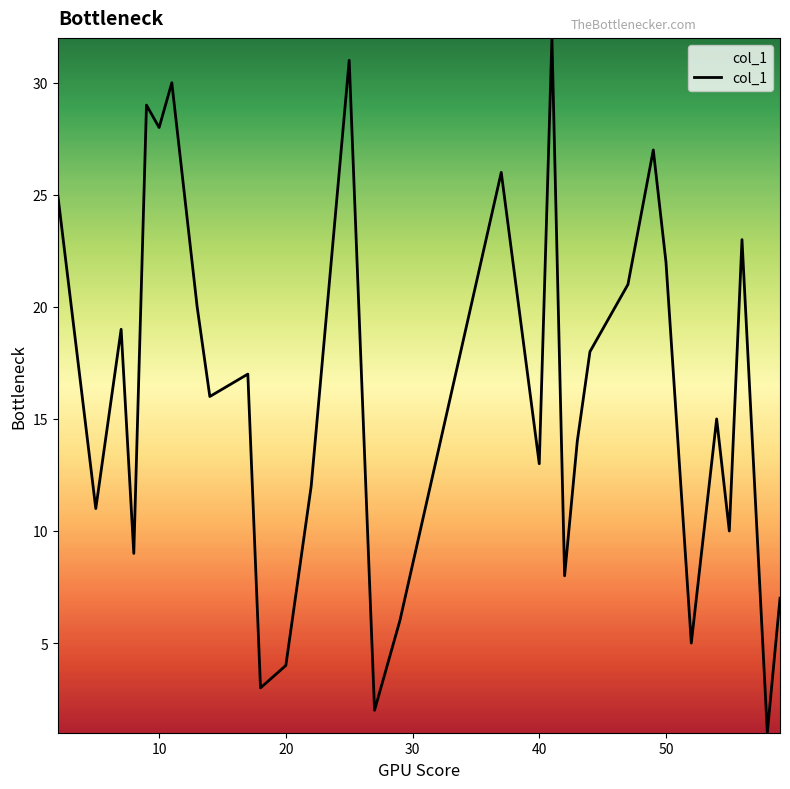

What is the greatest value displayed?

32